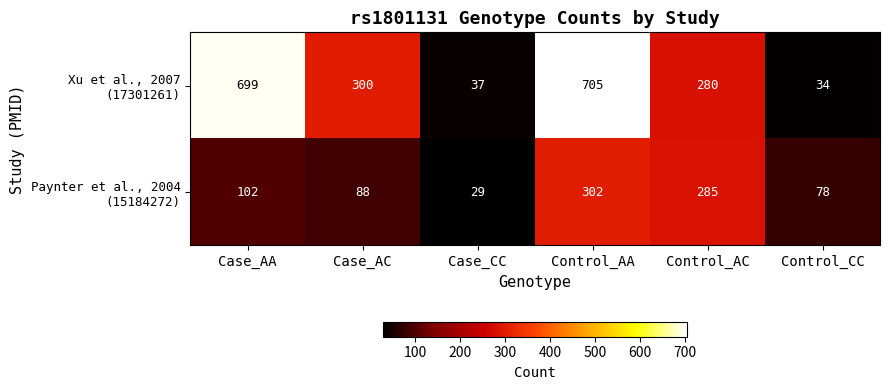

What is the difference between the highest and lowest values at Control_AC?

5